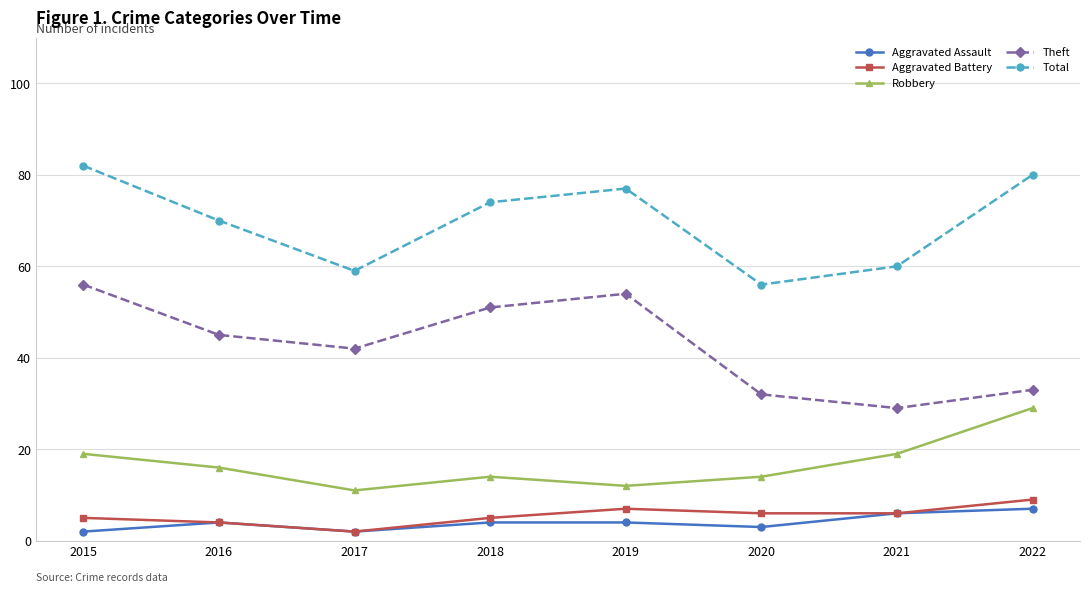

True or false: Aggravated Battery and Total intersect in this chart.

False